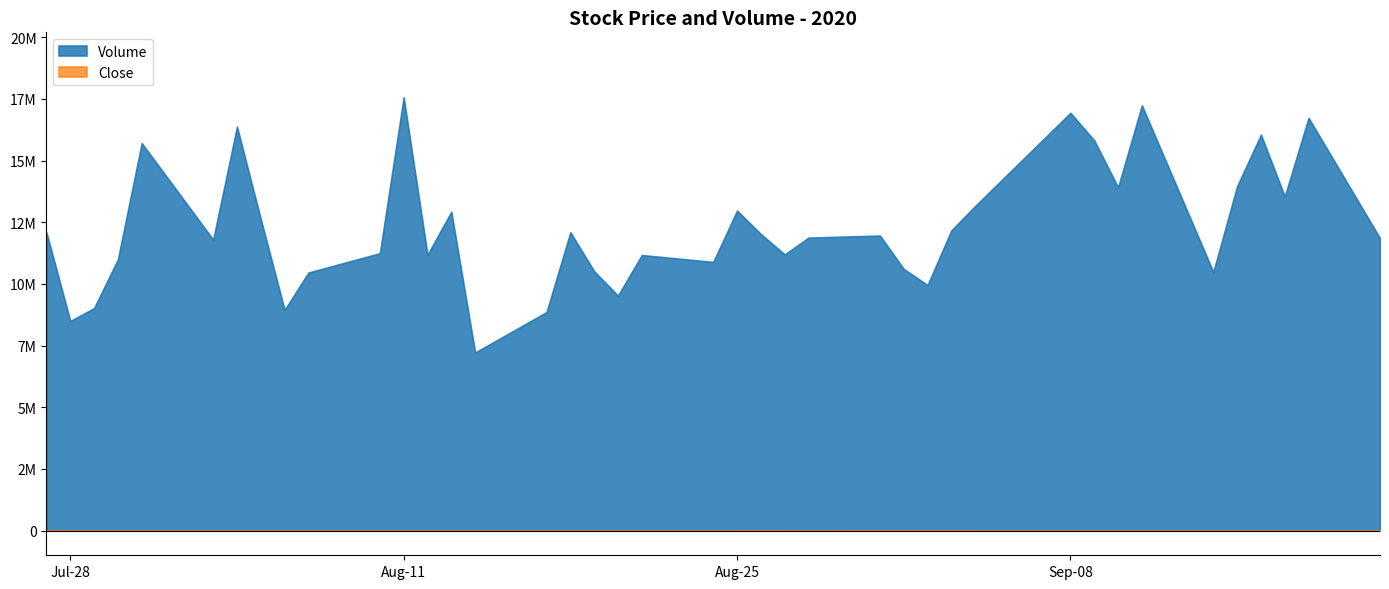

How many interior local valleys does the Volume series have?

12